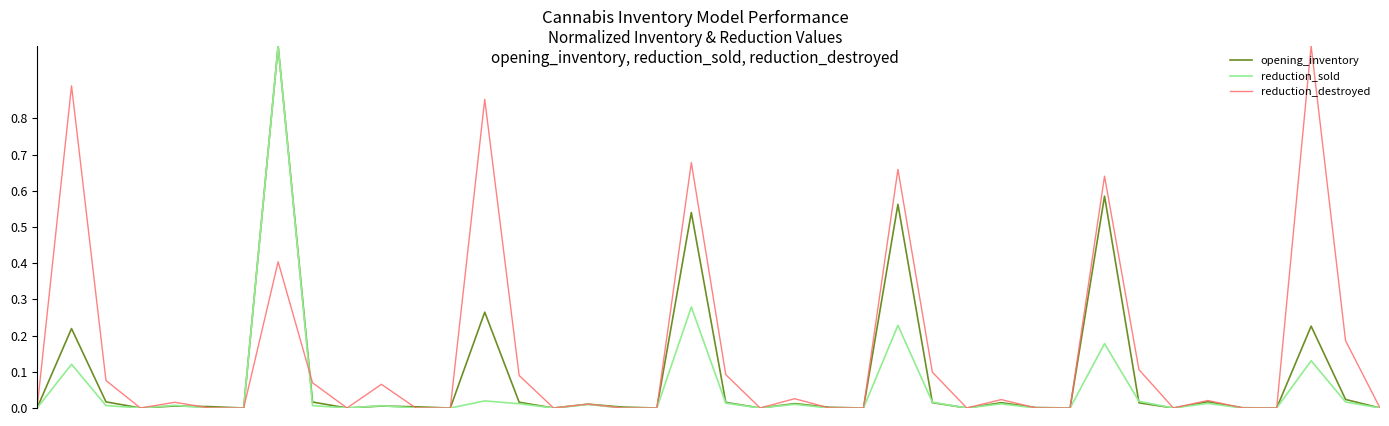

Which series has the largest total across all categories?

reduction_destroyed